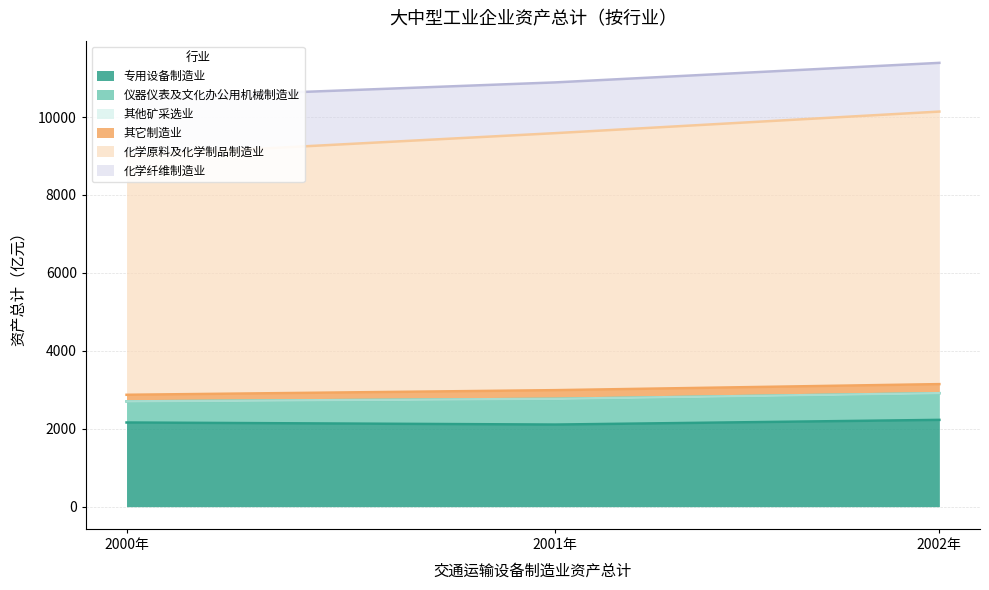

What is the average value of the 专用设备制造业 series?

2165.1